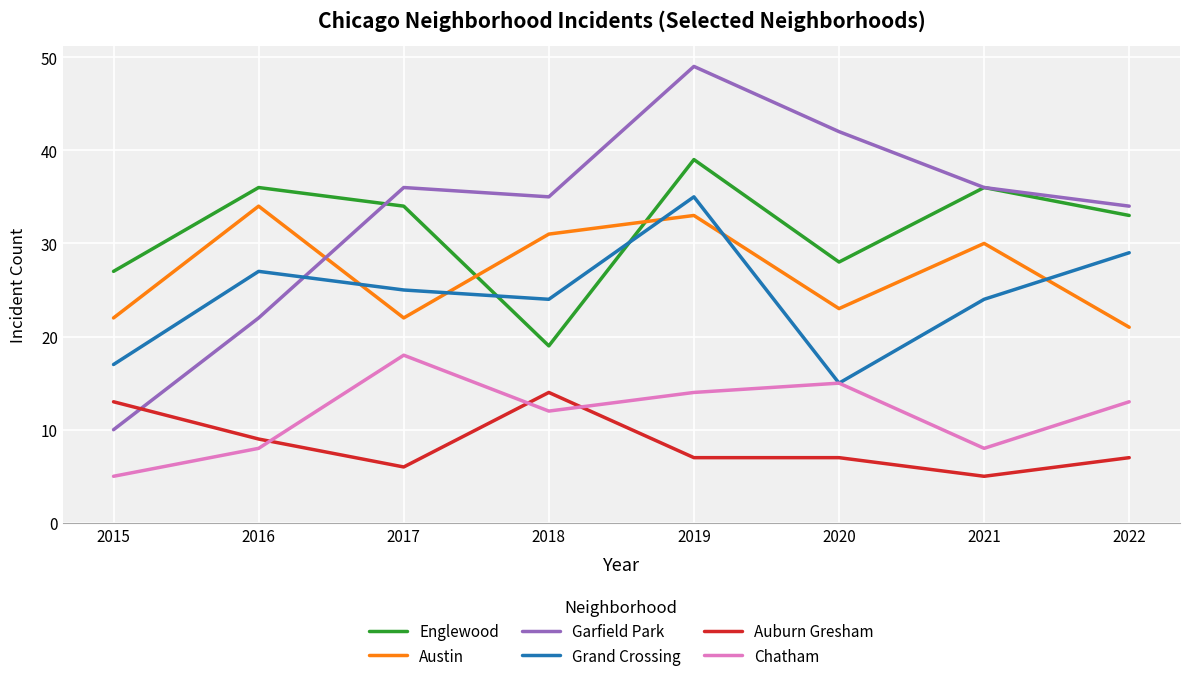

What is the minimum value shown in the chart?

5